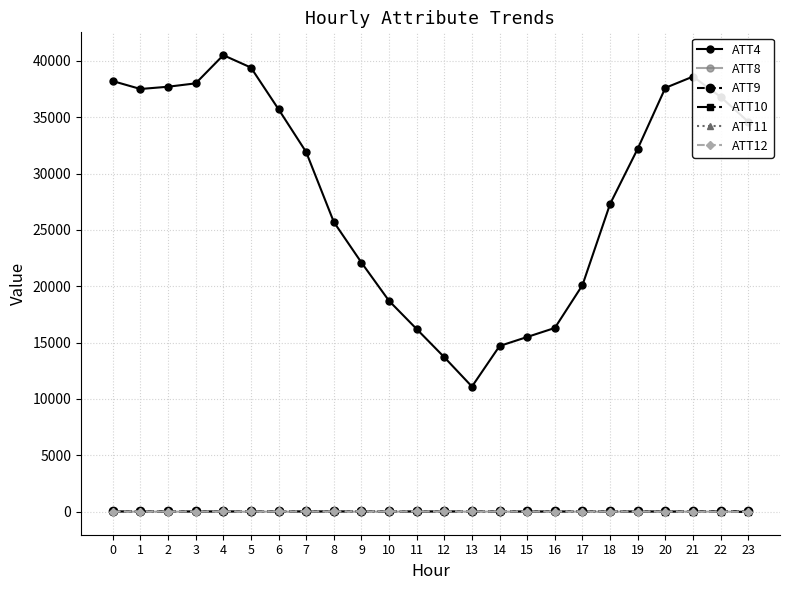

Does the chart have visible grid lines?

Yes